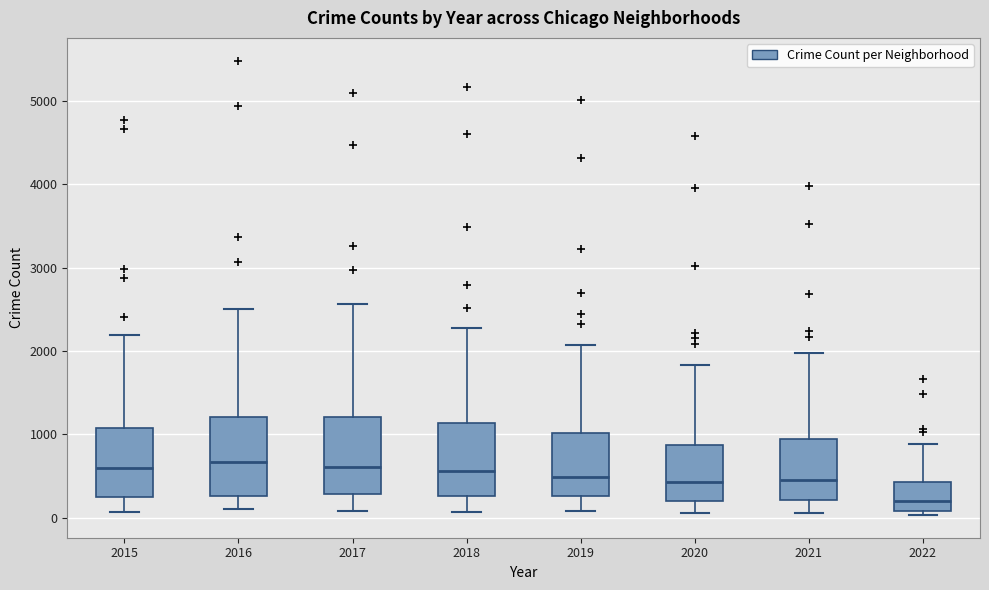

Where does the median line of the box at x = 2015 sit on the y-axis? The values are not printed on the chart, so give them approximately, as read against the axis.

600